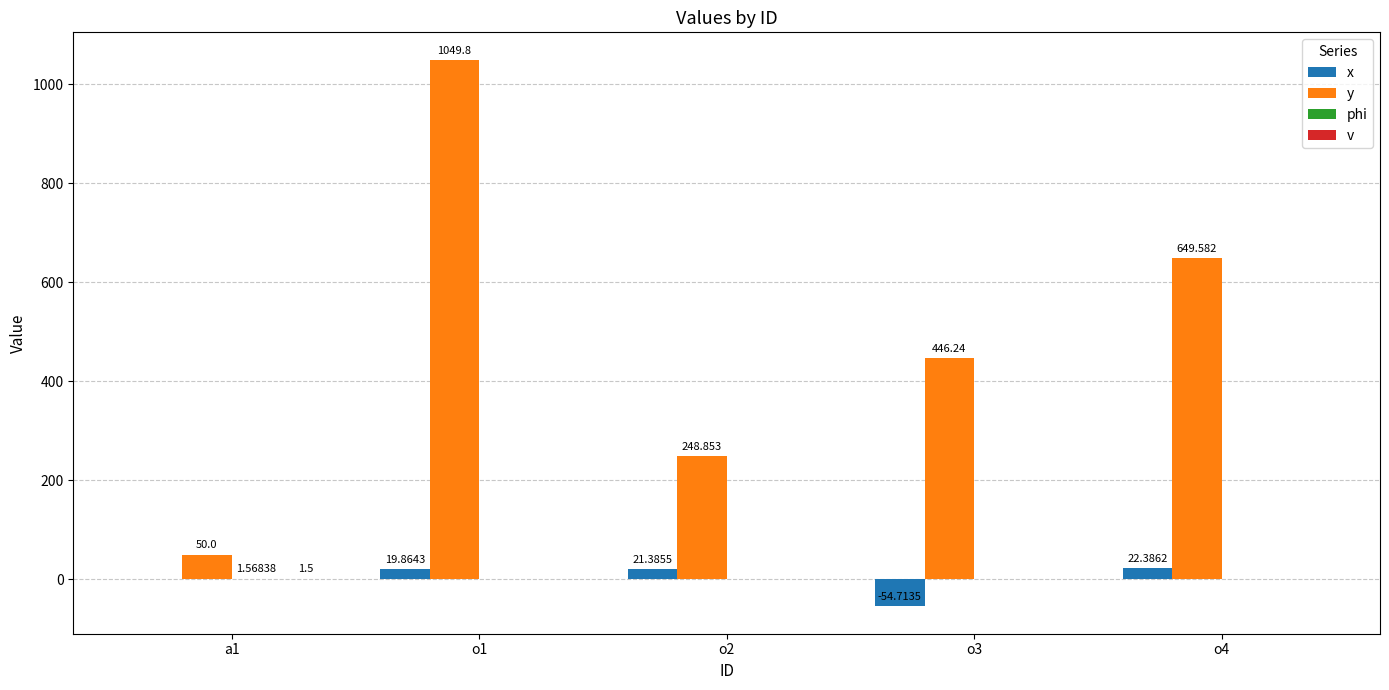

Between o3 and o4, which series saw the biggest shift?

y